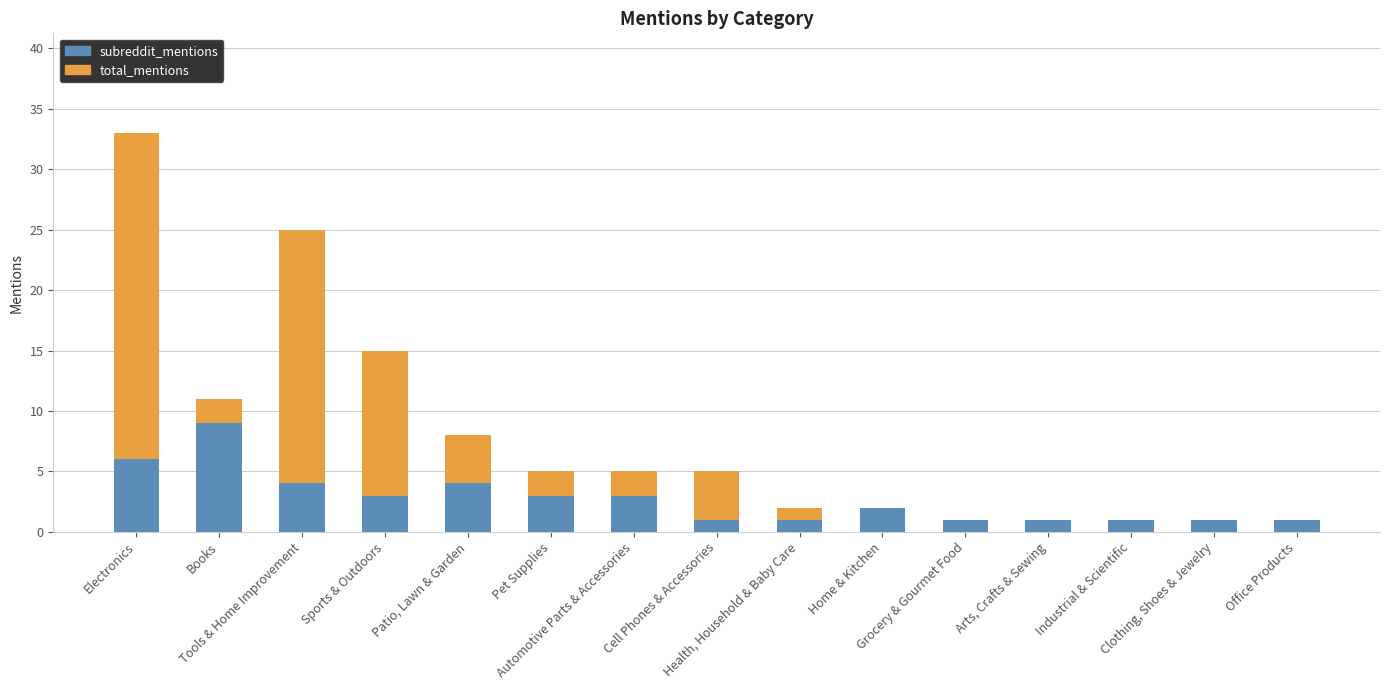

What is the sum of all subreddit_mentions values?

41